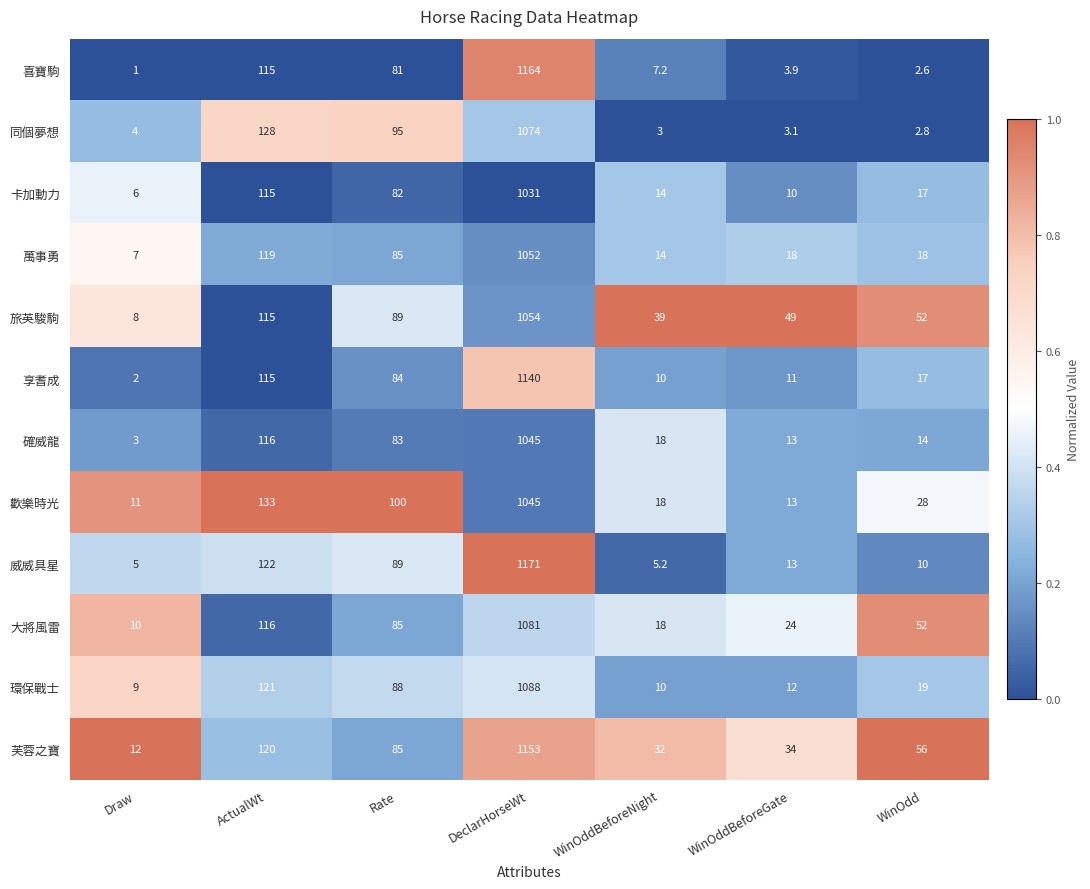

At how many categories does at least one series exceed 27?

6